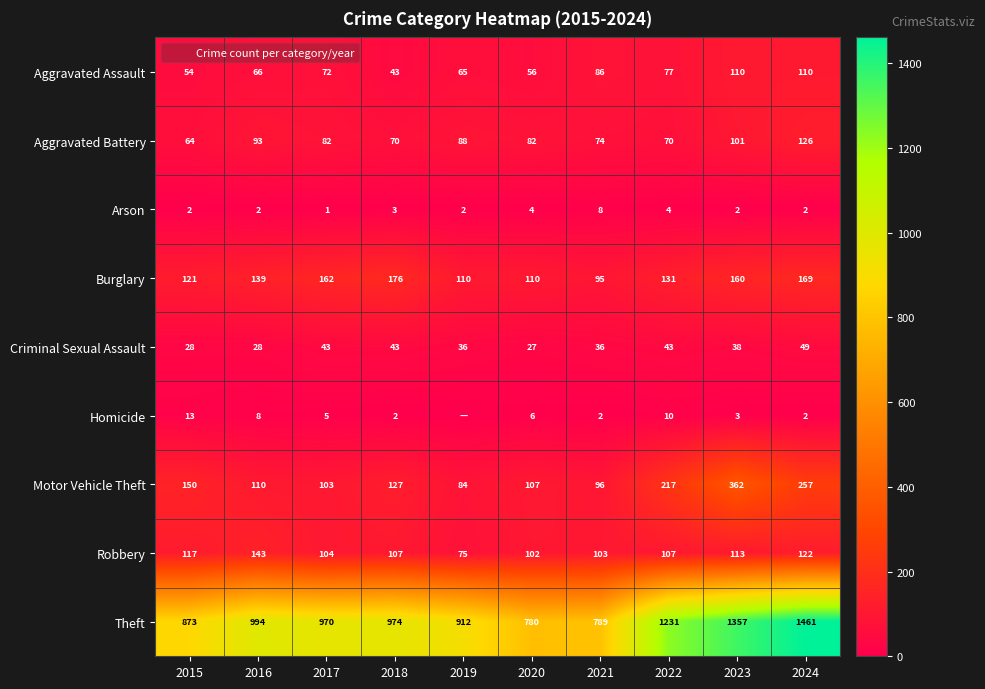

Is the value of Aggravated Battery at 2022 greater than the value of Robbery at 2019?

No